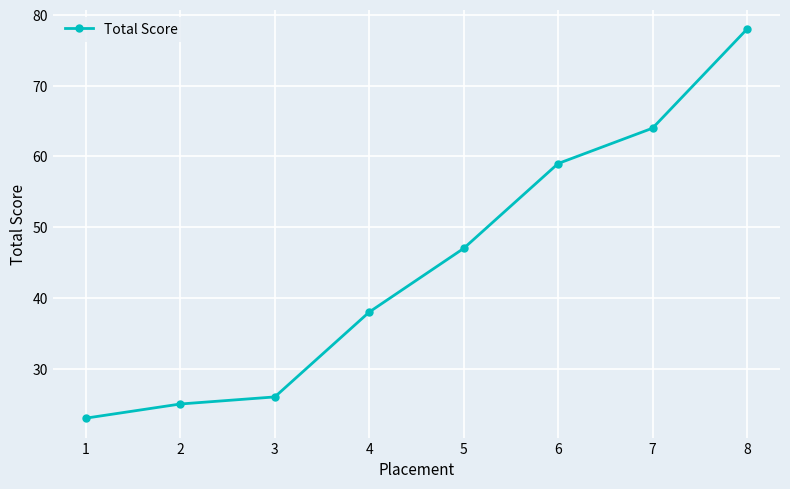

Count the number of data series in this chart.

1